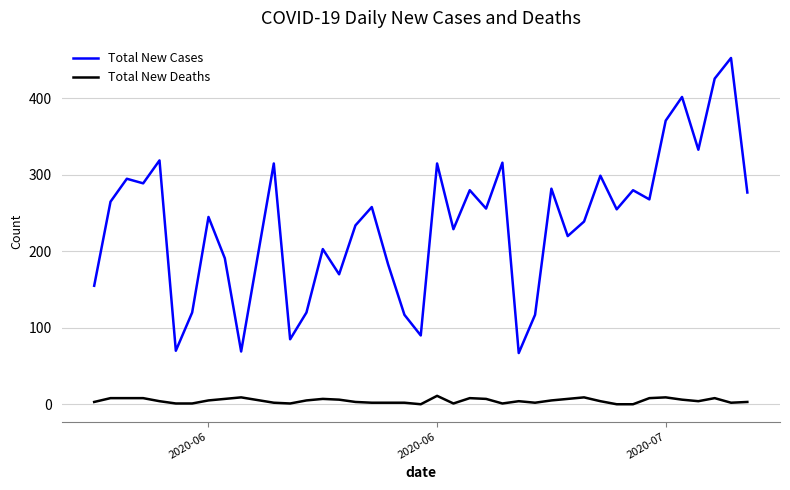

Which series has the largest total across all categories?

Total New Cases